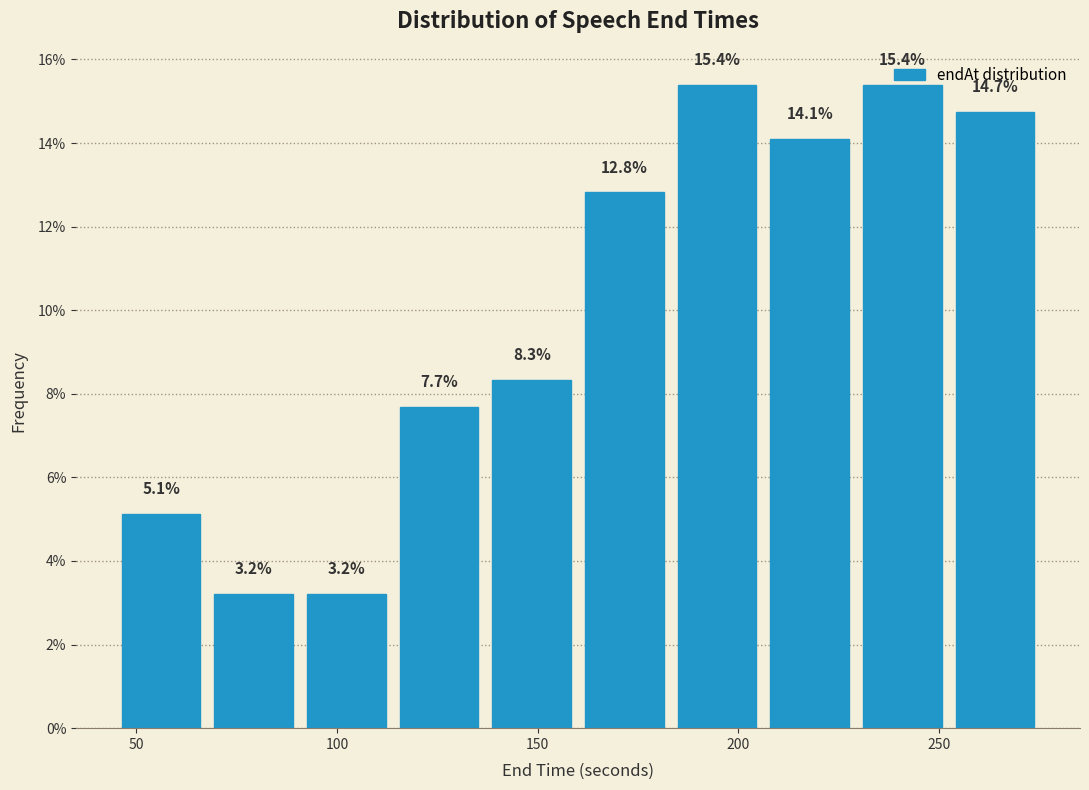

Reading left to right, list every bar in this chart as the range it spans on the x-axis followed by its height. The bar edges are not printed on the chart, so give them approximately, as read against the axis.

45 to 70: 5.1
70 to 90: 3.2
90 to 115: 3.2
115 to 135: 7.7
135 to 160: 8.3
160 to 185: 12.8
185 to 205: 15.4
205 to 230: 14.1
230 to 250: 15.4
250 to 275: 14.7